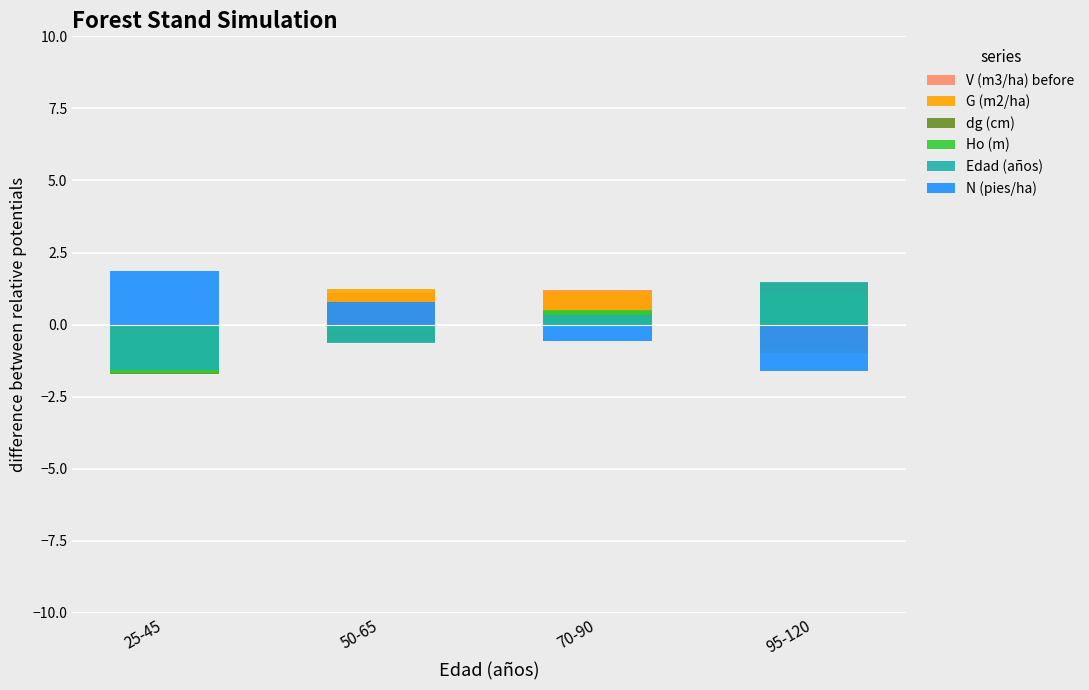

Rank the series by their maximum value, from lowest to highest.

Ho (m), V (m3/ha) before, G (m2/ha), dg (cm), Edad (años), N (pies/ha)